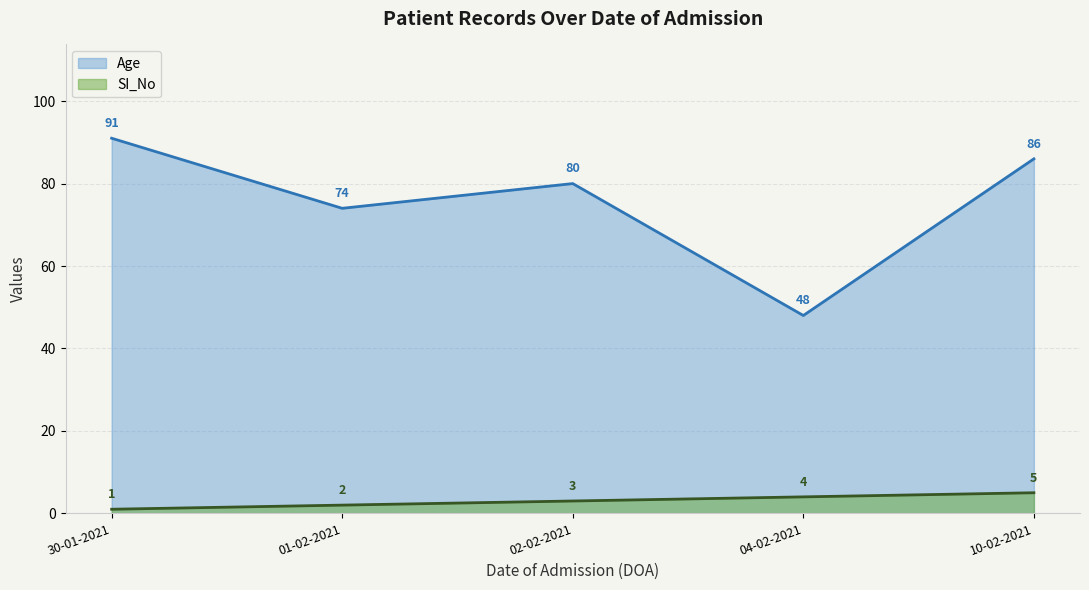

True or false: SI_No has more than 2 interior local peaks.

False